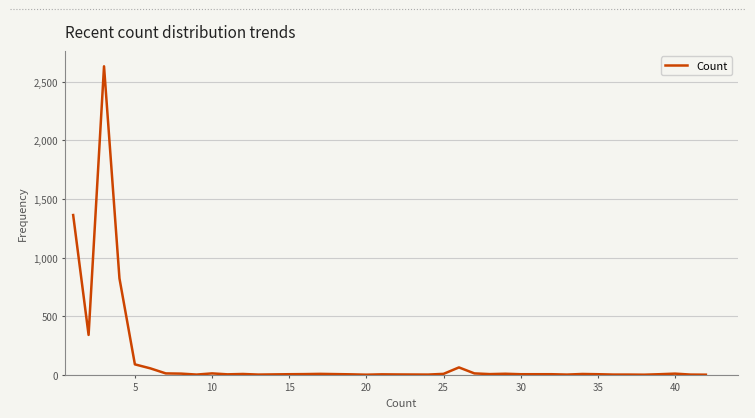

True or false: there are more than 0 points higher than both neighbors.

True